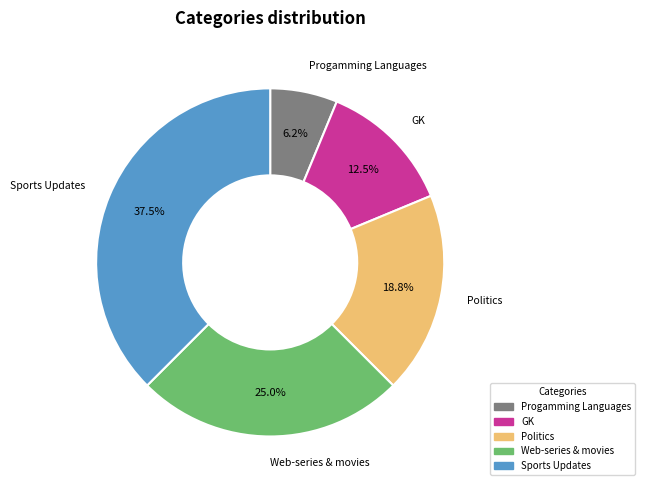

Which slice is the smallest?

Progamming Languages